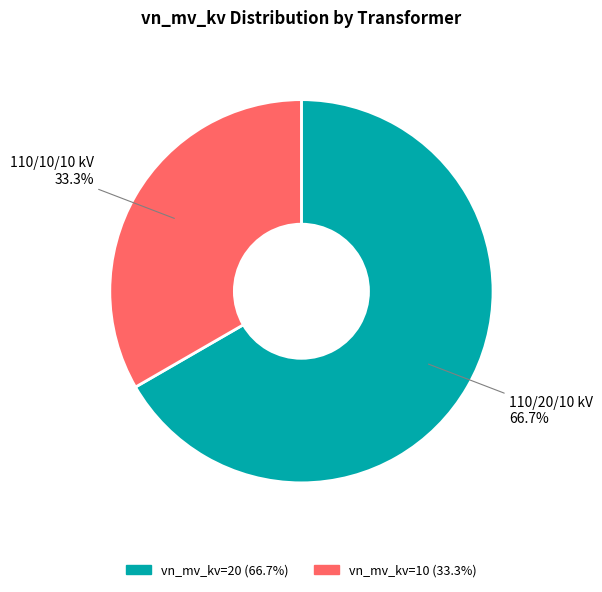

Does any single category account for the majority?

Yes